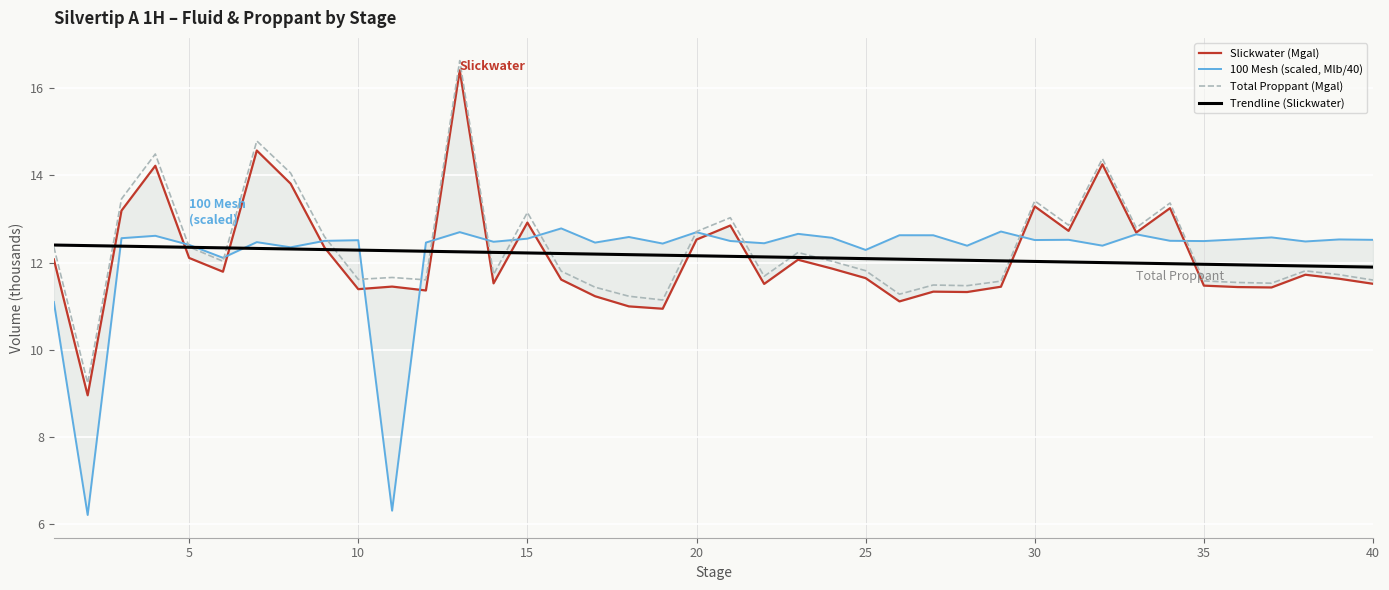

Rank the series by their maximum value, from lowest to highest.

Trendline (Slickwater), 100 Mesh (scaled, Mlb/40), Slickwater (Mgal), Total Proppant (Mgal)